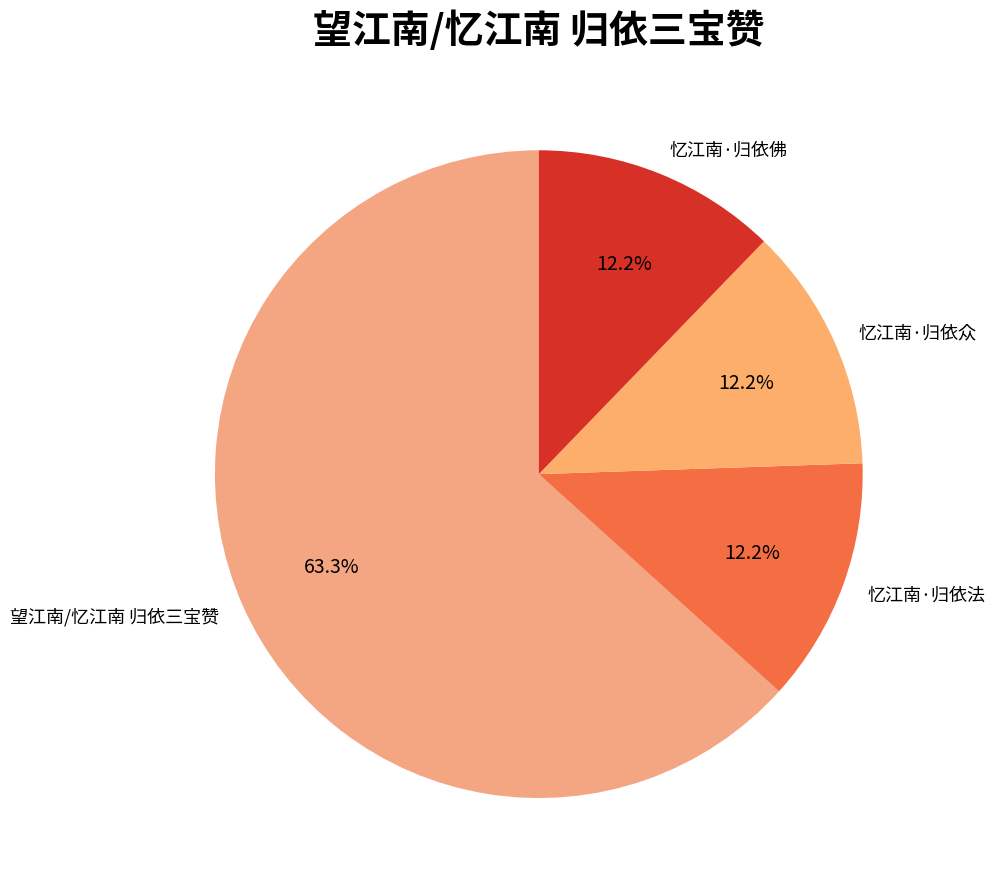

To the nearest percent, what is the difference between the largest and smallest slice percentages?

51%